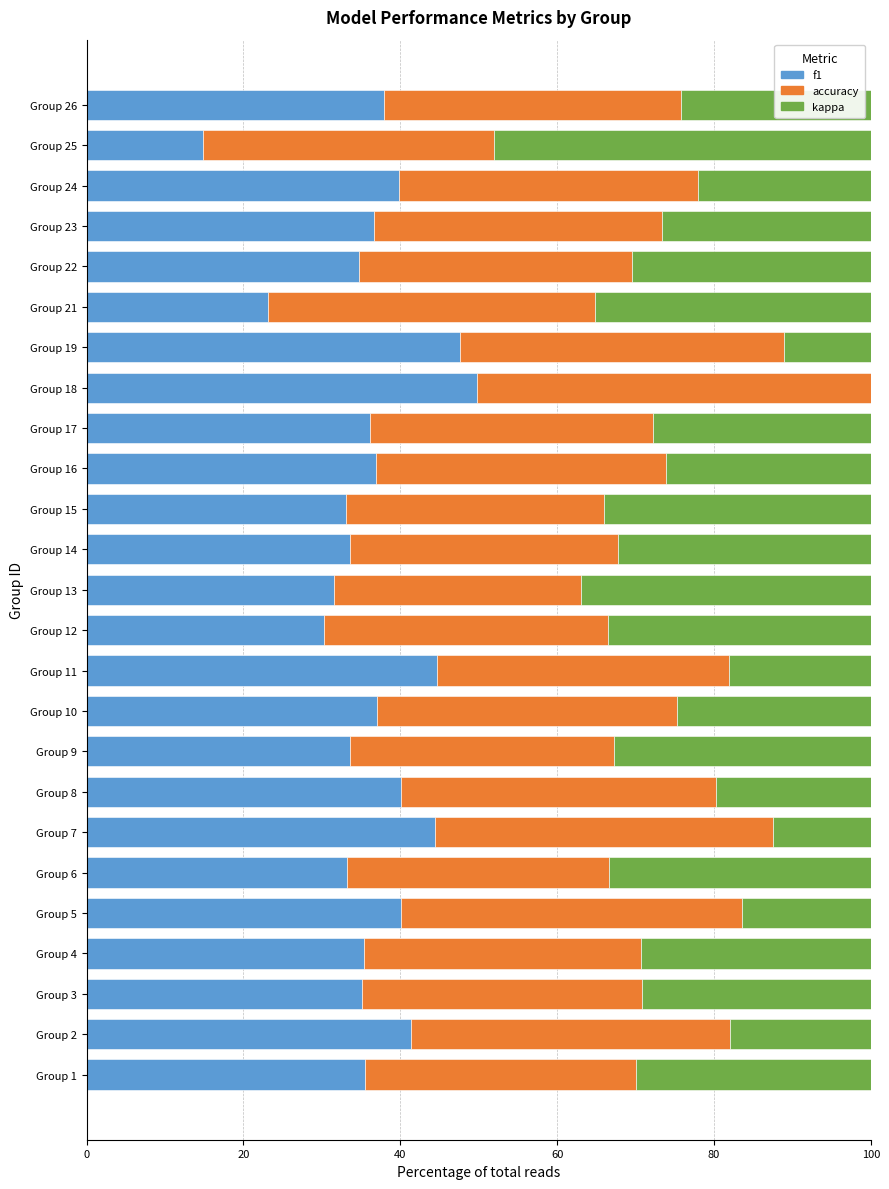

What are all the series names shown in the legend?

f1, accuracy, kappa